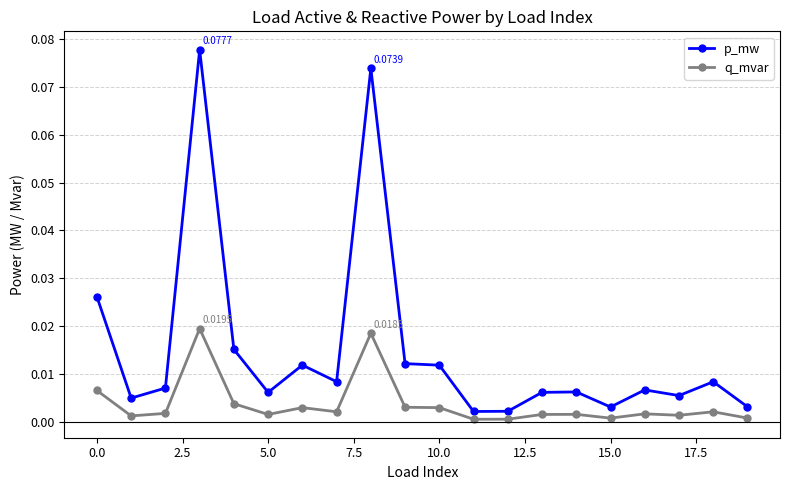

True or false: p_mw has more than 2 interior local peaks.

True